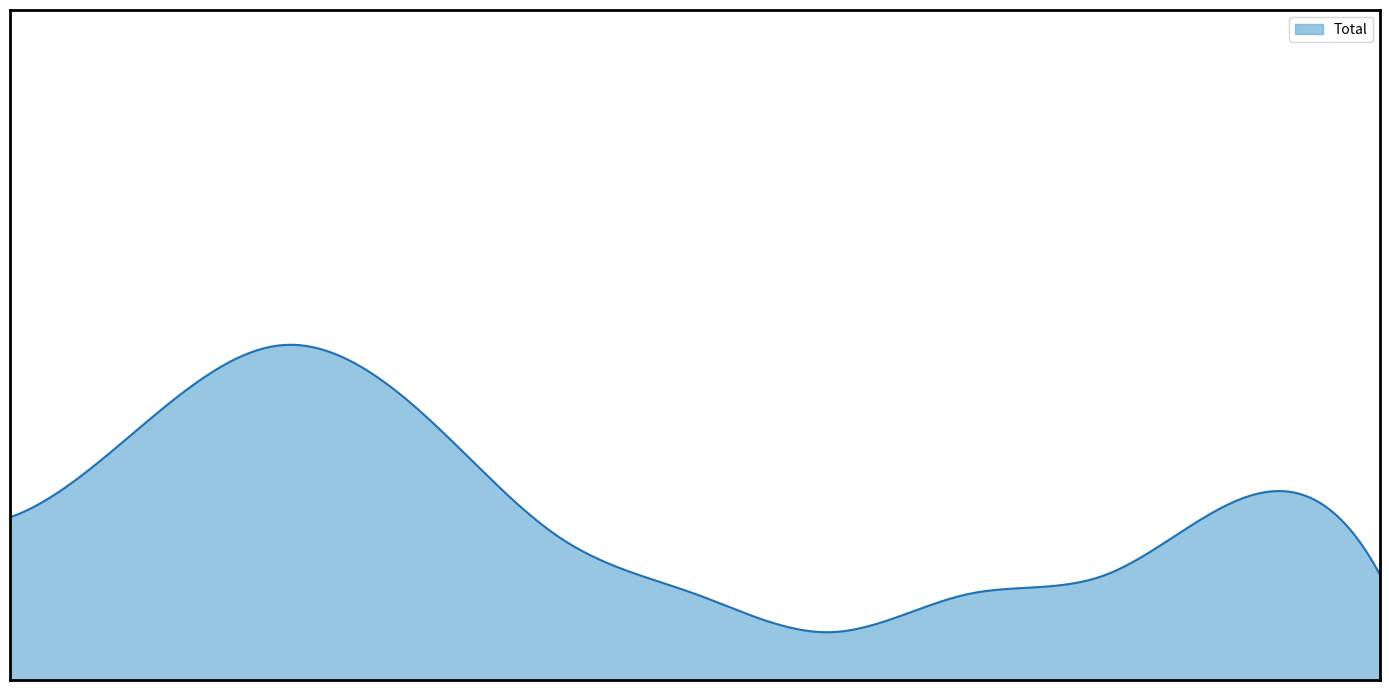

Reading left to right, transcribe all the data shown in this chart.

2015=17	2016=27	2017=35	2018=28	2019=15	2020=9	2021=5	2022=9	2023=11	2024=19	2025=11